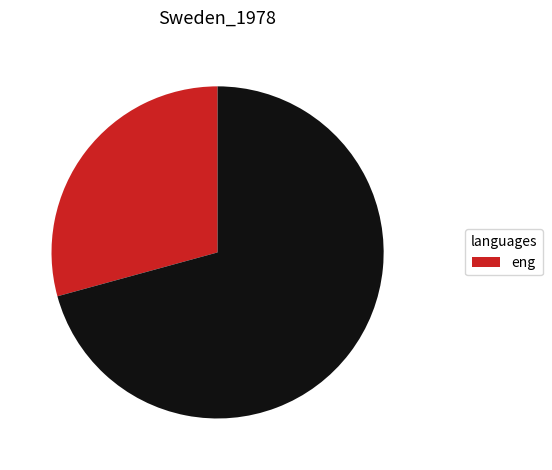

Count the number of slices in the pie.

2